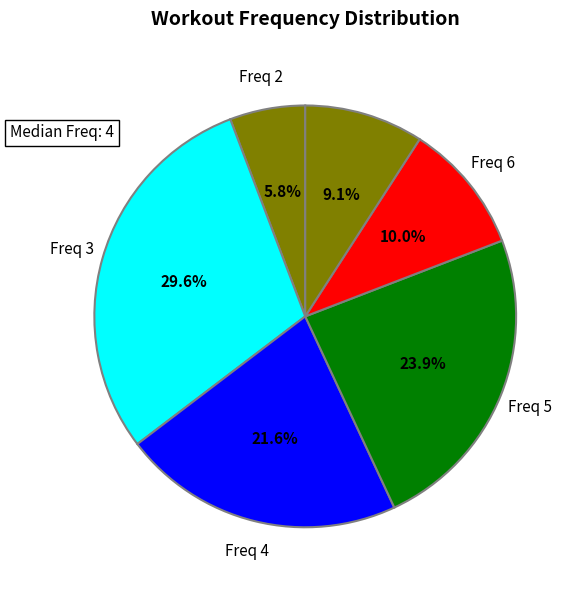

Which slice is the largest?

3